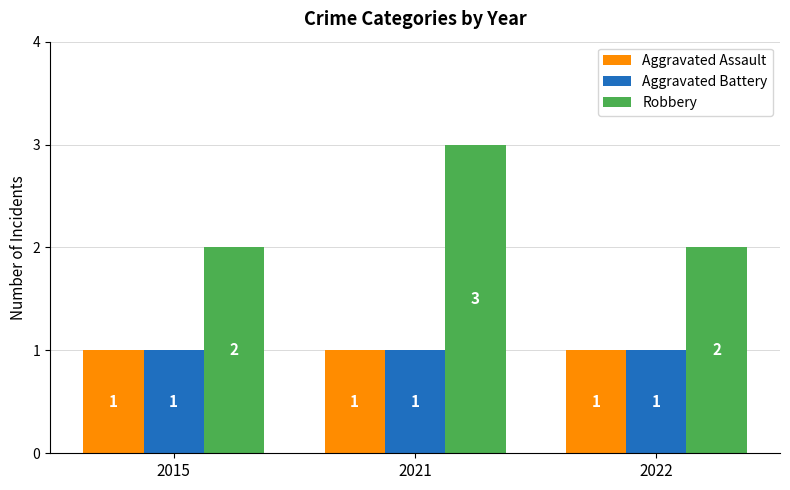

At how many categories does at least one series exceed 1?

3